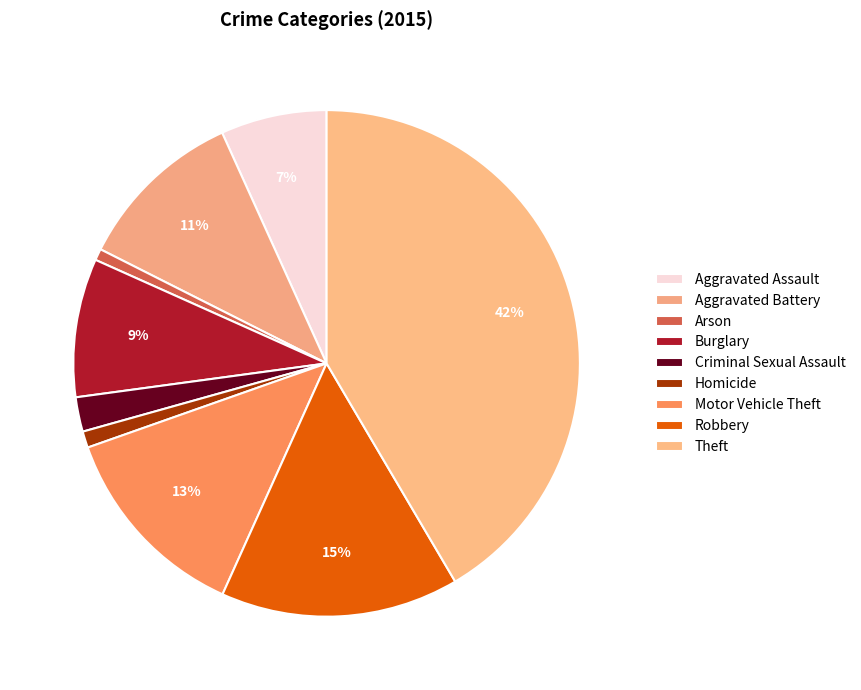

Count the number of slices in the pie.

9